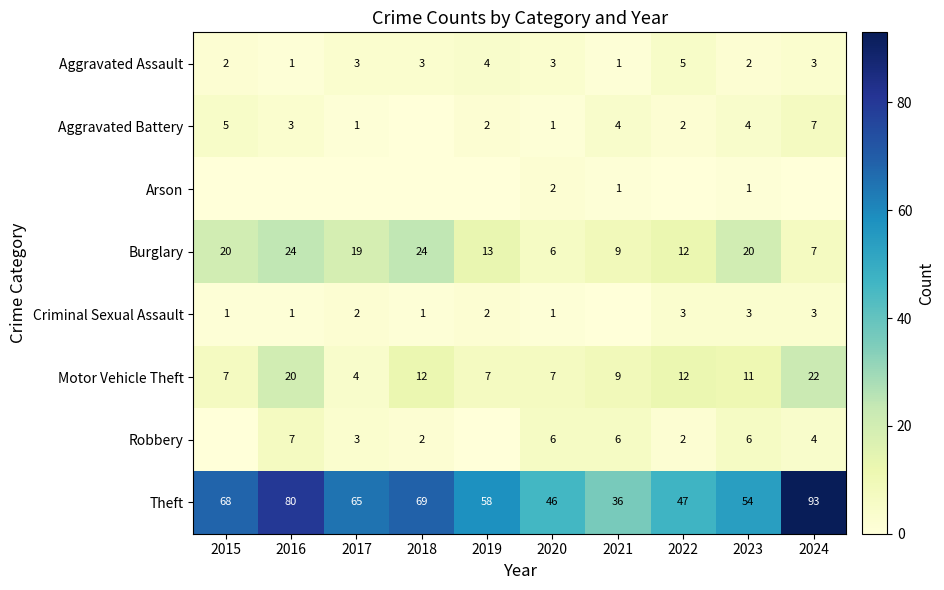

What is the sum of the Aggravated Assault values at 2022 and 2017?

8